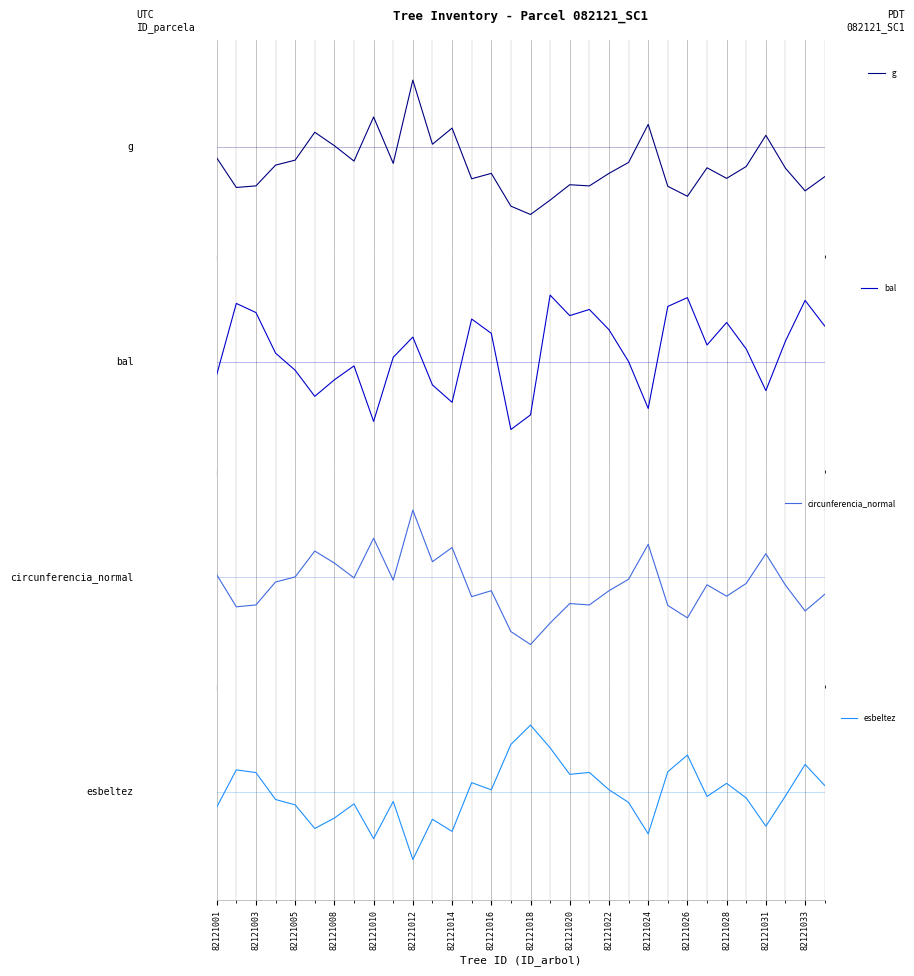

Where do esbeltez and circunferencia_normal first cross each other?

82121001 and 82121003